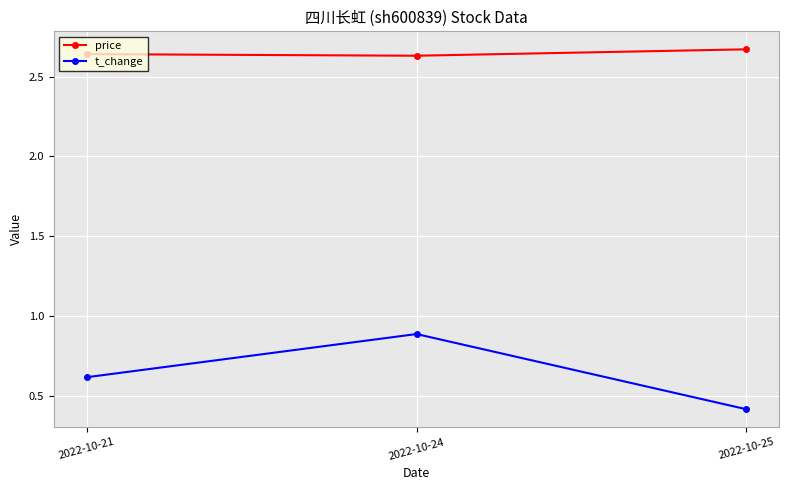

What are all the series names shown in the legend?

price, t_change